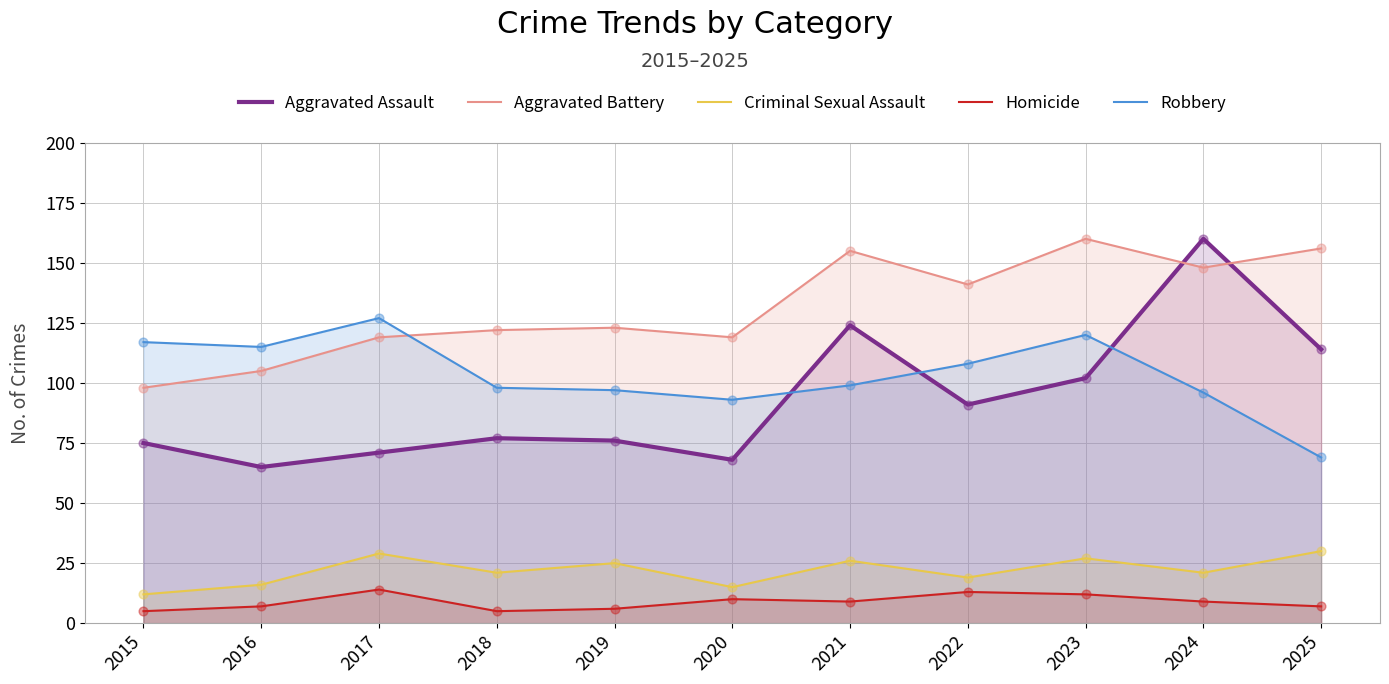

Which series has the widest spread of Y values?

Aggravated Assault